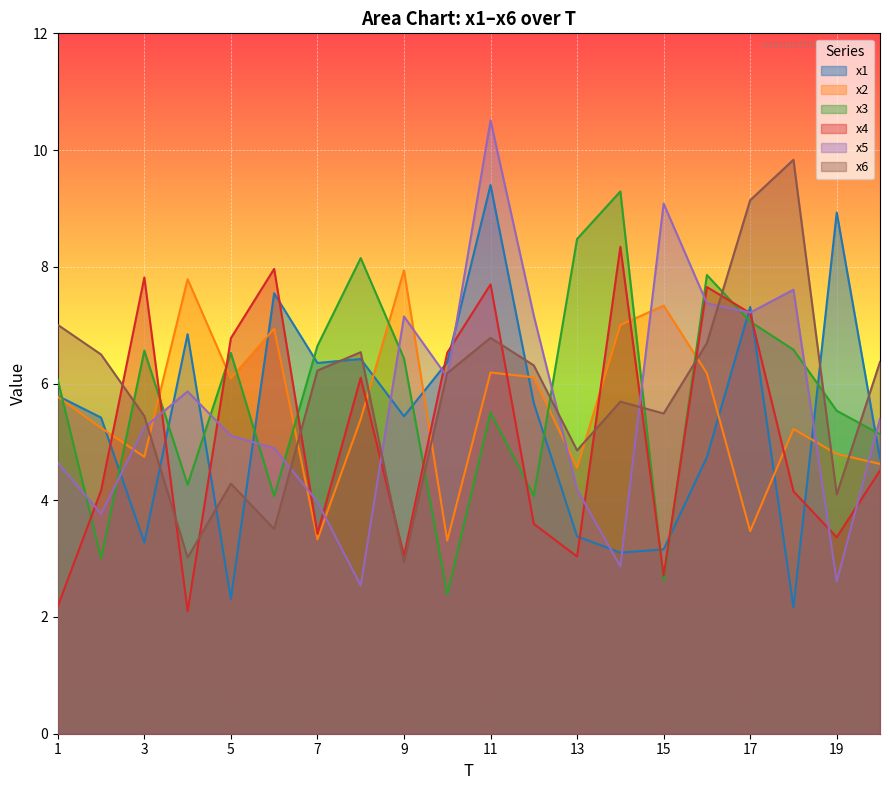

What is the difference between the x6 values at 9 and 17?

6.2